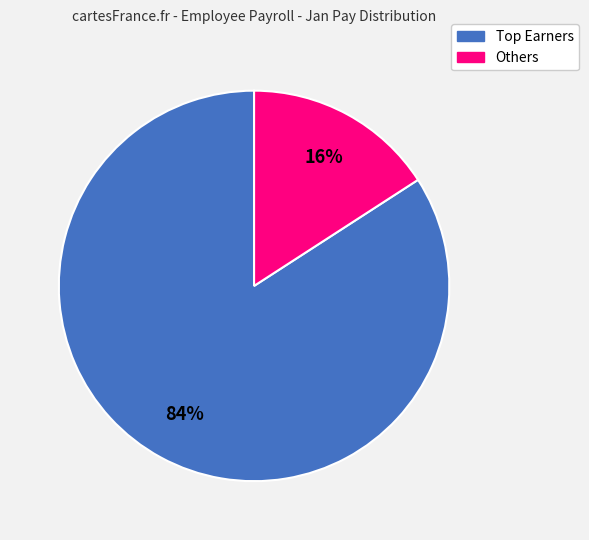

To the nearest percent, what is the difference between the largest and smallest slice percentages?

68%